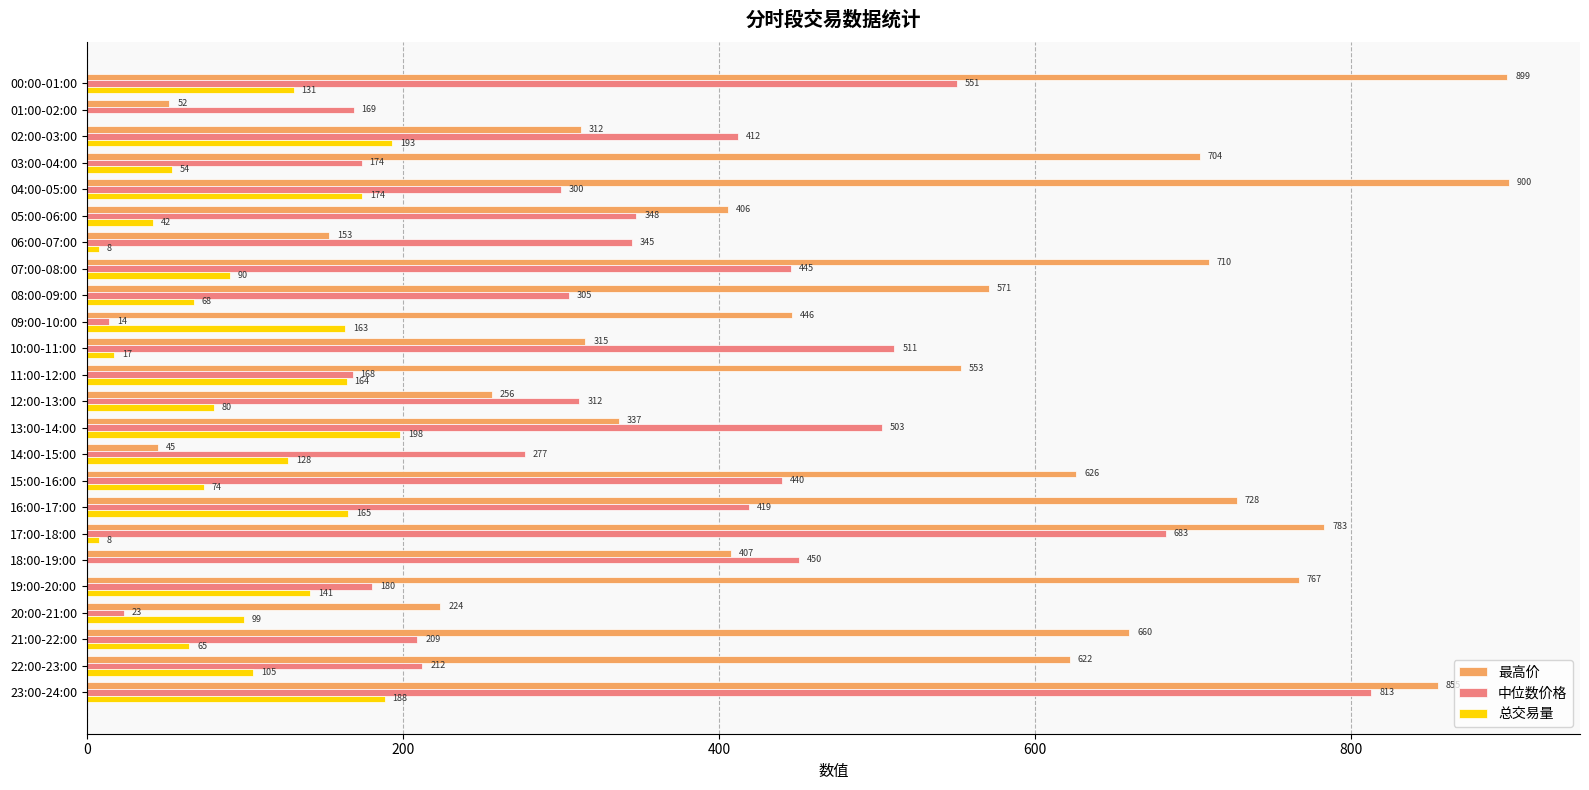

The 中位数价格 series shows 517.8 at 12:00-13:00. True or false?

False